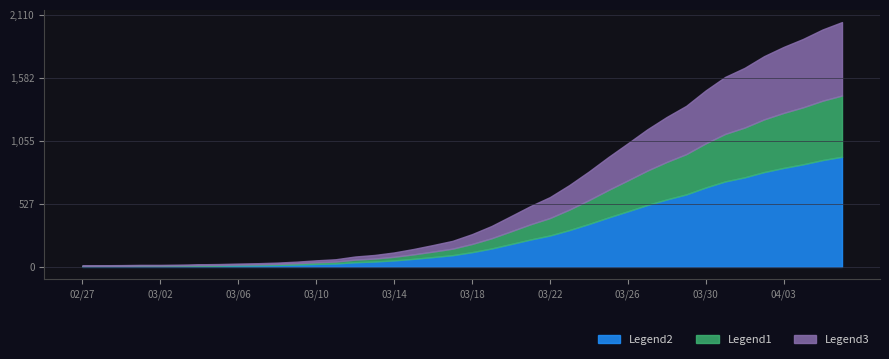

What is the smallest value displayed?

13